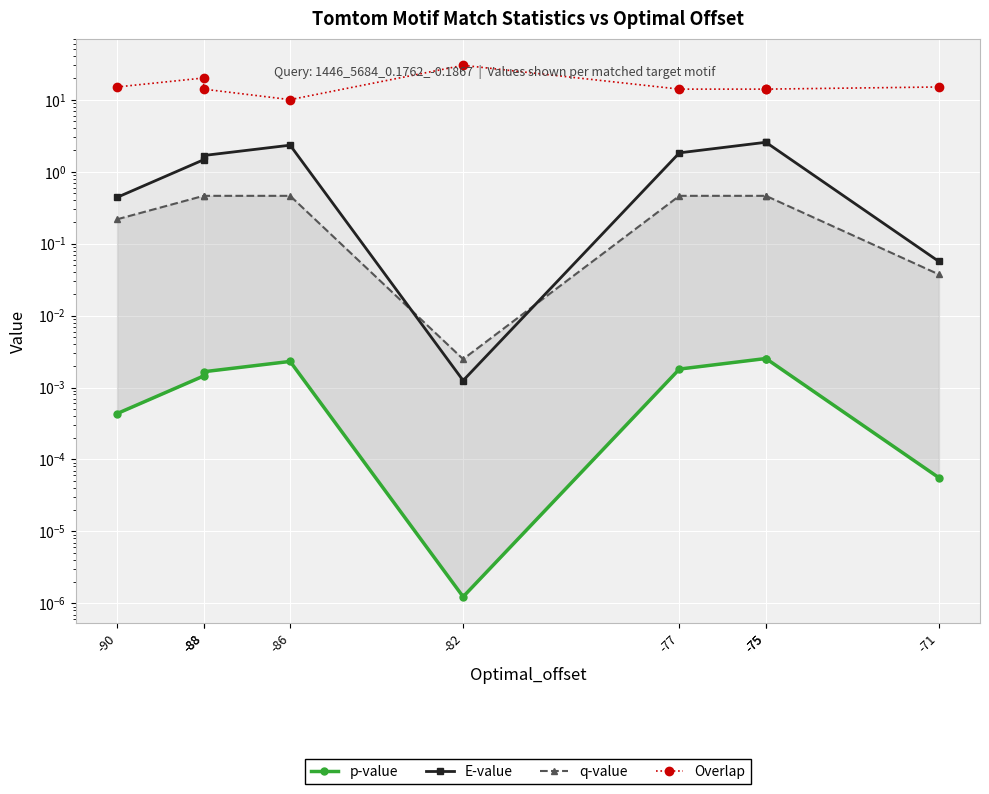

Which label corresponds to the largest value in the chart?

-82